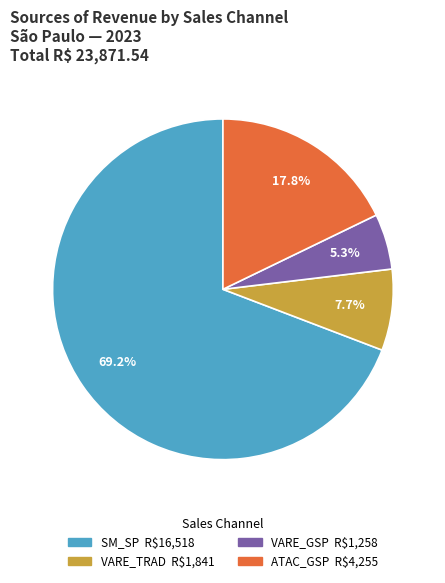

Is there any slice that represents more than half of the pie?

Yes